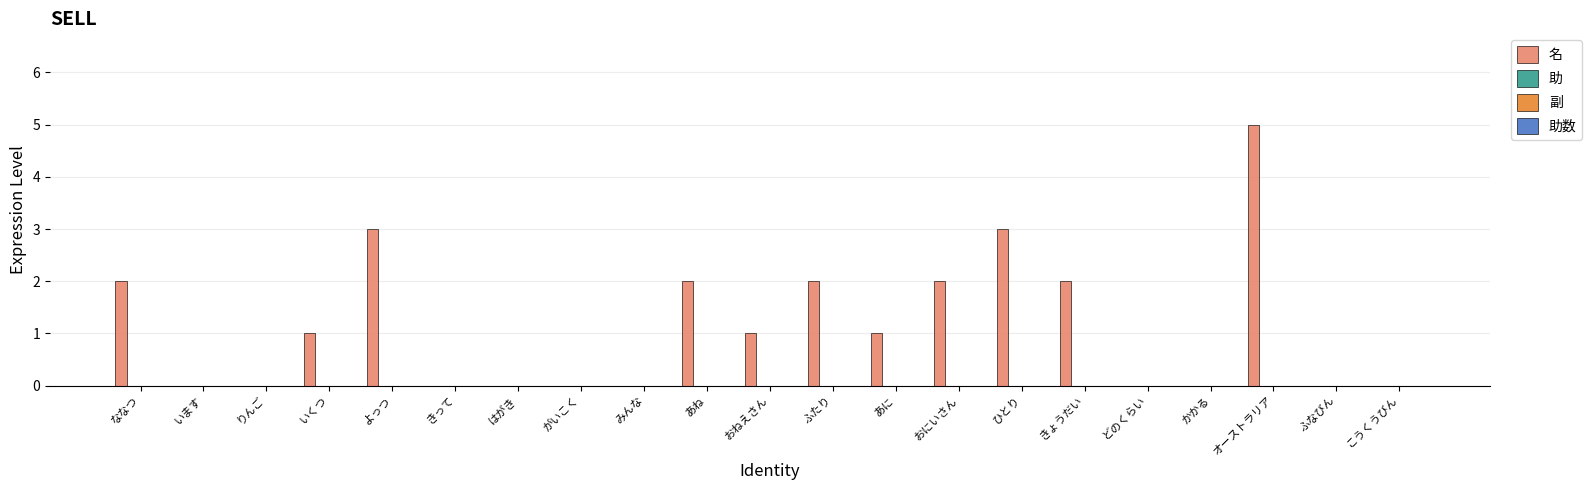

What is the maximum value shown in the chart?

5